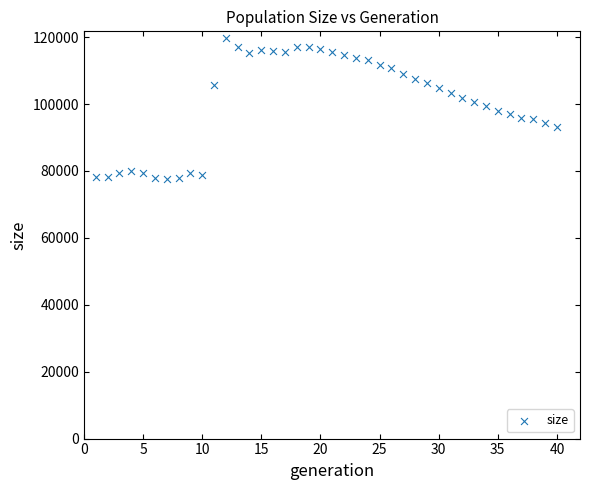

What is the range of X values (max minus min)?

39